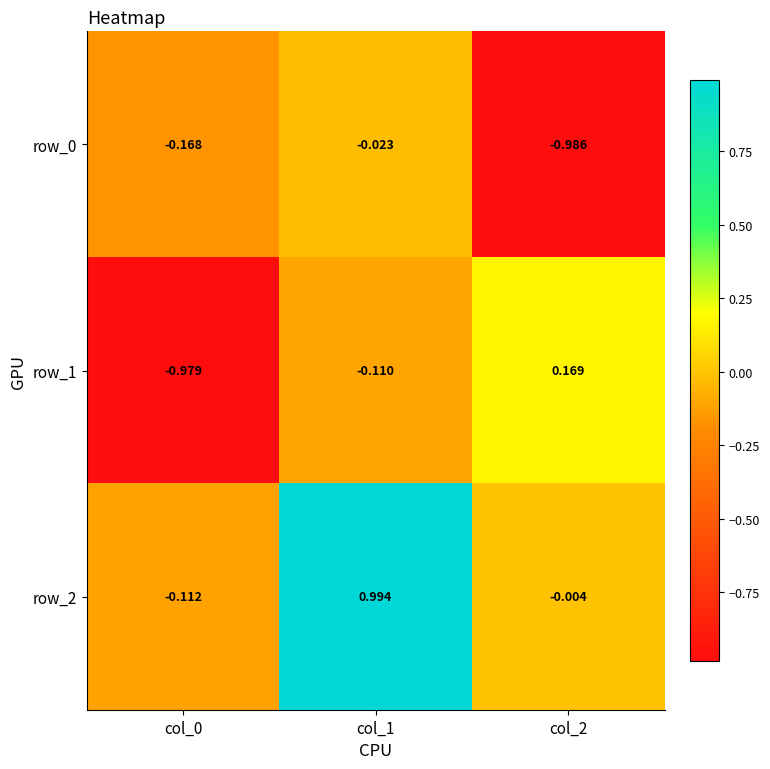

Is the value of row_2 at col_1 greater than the value of row_1 at col_2?

Yes